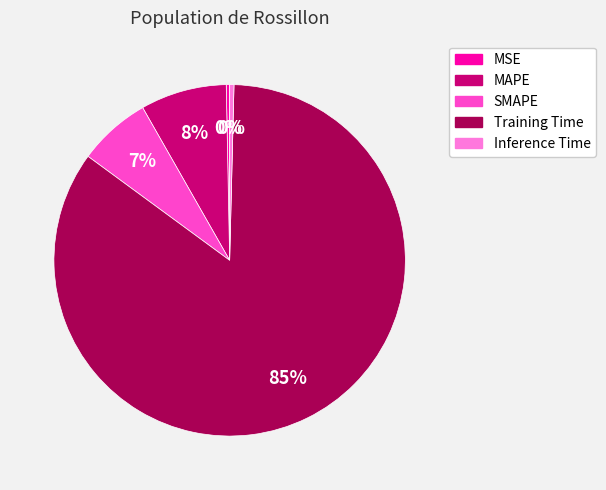

Does any single category account for the majority?

Yes